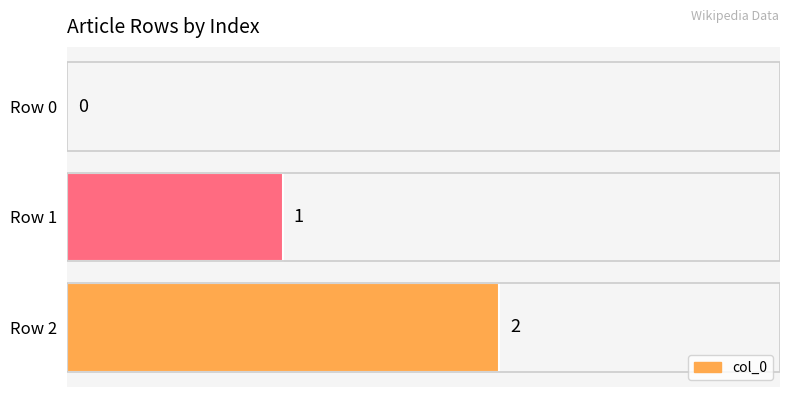

What is the average value?

1